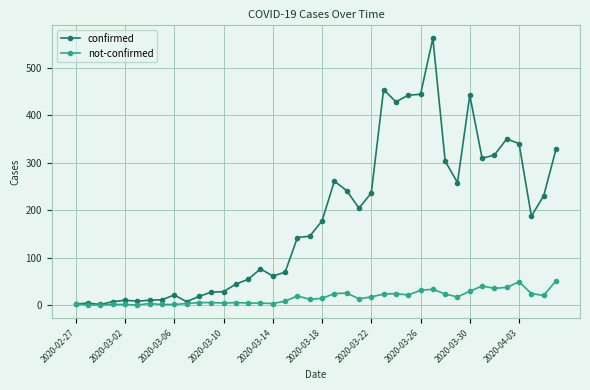

Which series has the largest total across all categories?

confirmed